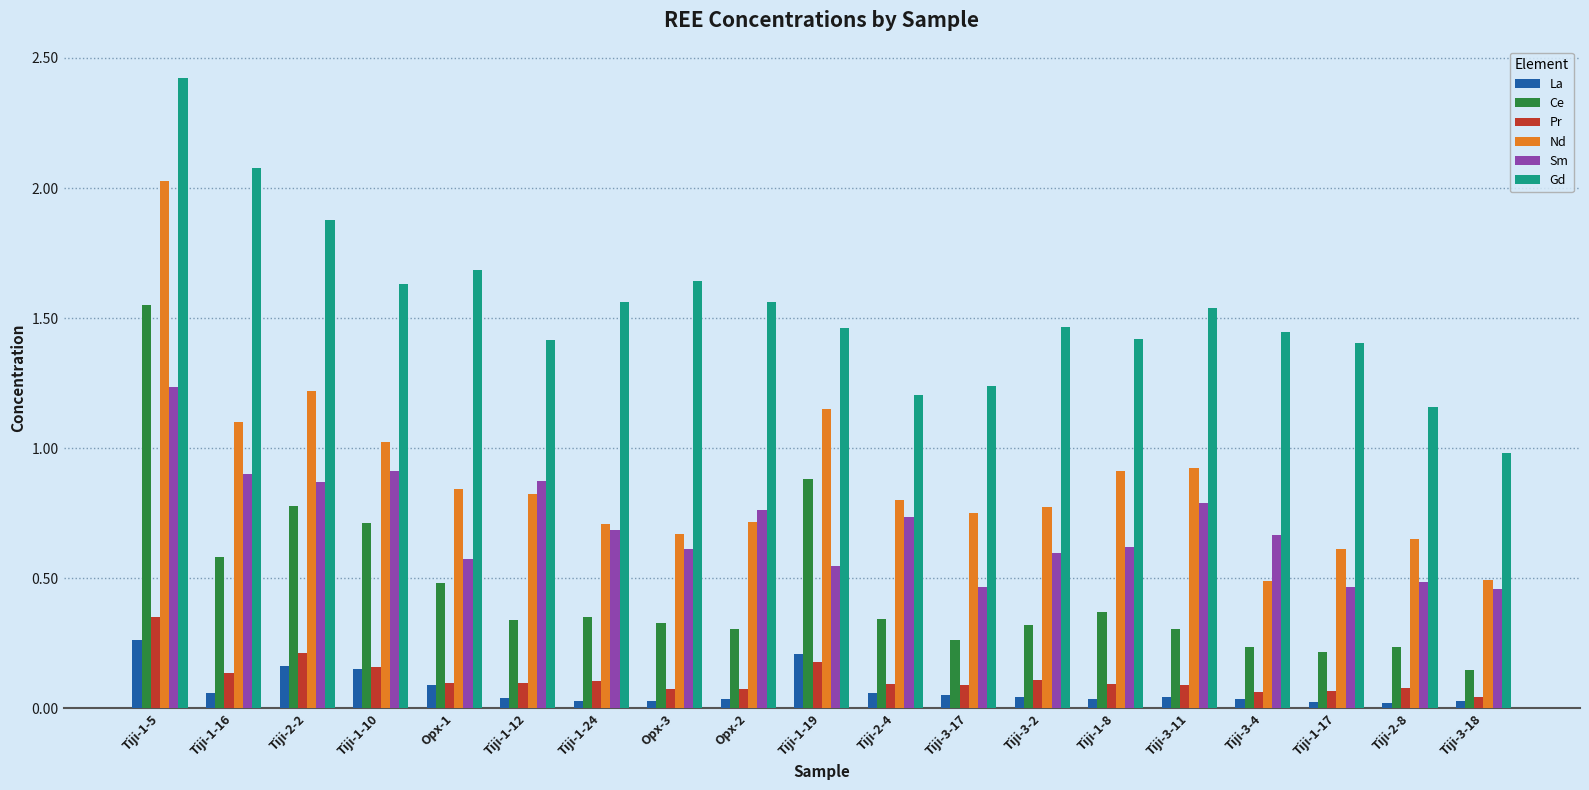

The value of Gd at Tiji-1-8 is 1.4. True or false?

True